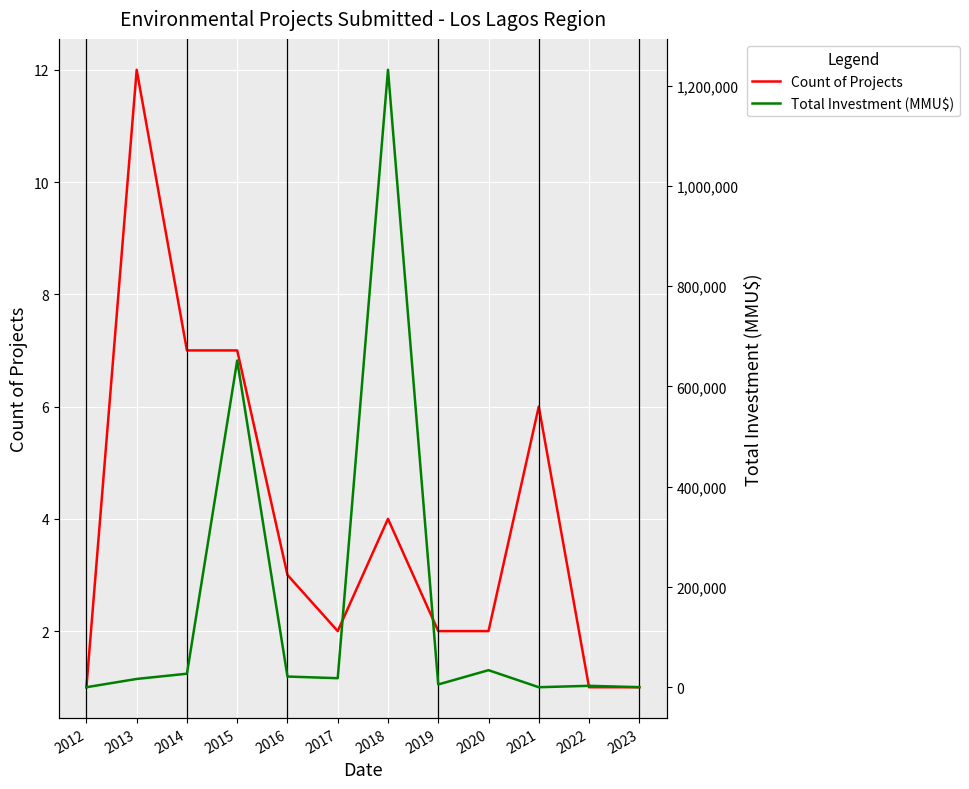

Rank the series by their maximum value, from highest to lowest.

Total Investment (MMU$), Count of Projects